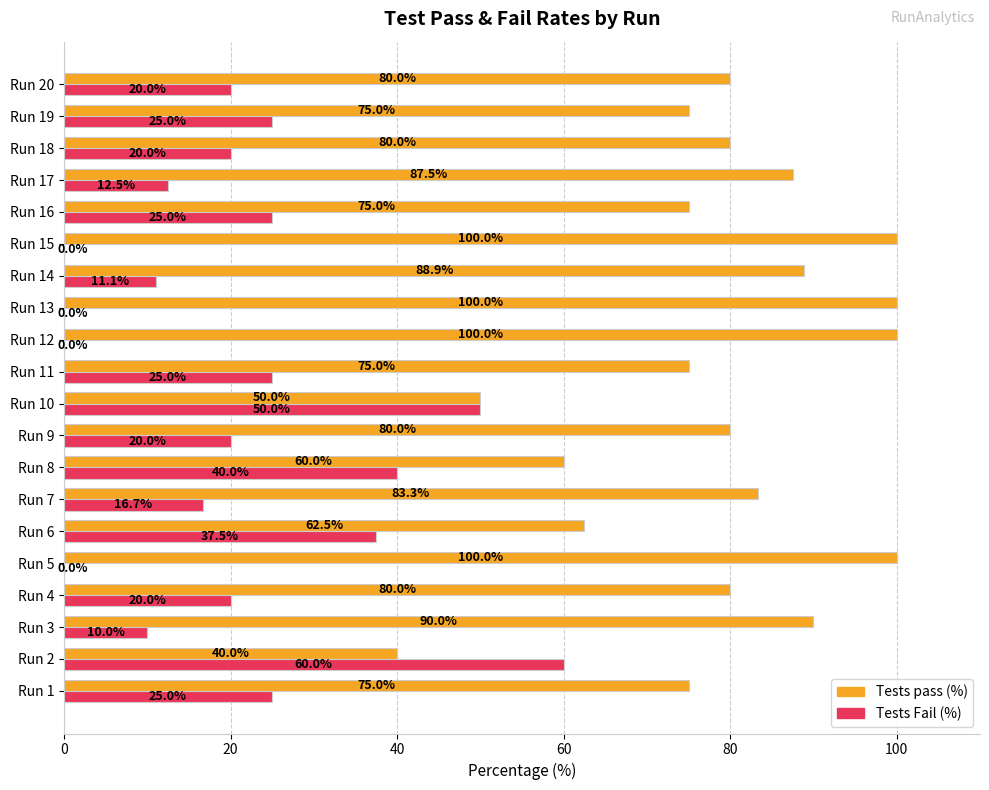

What are all the series names shown in the legend?

Tests pass (%), Tests Fail (%)